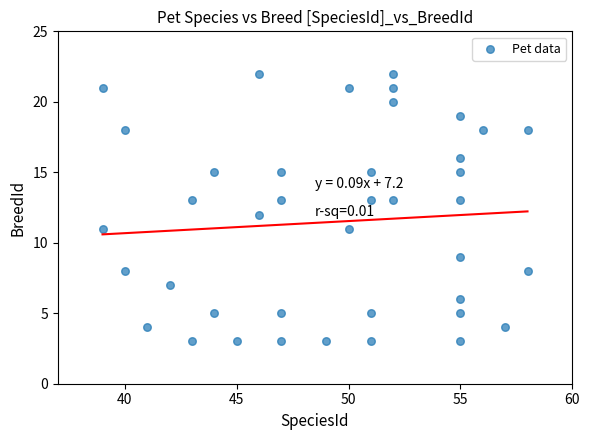

What is the range of Y values (max minus min)?

19